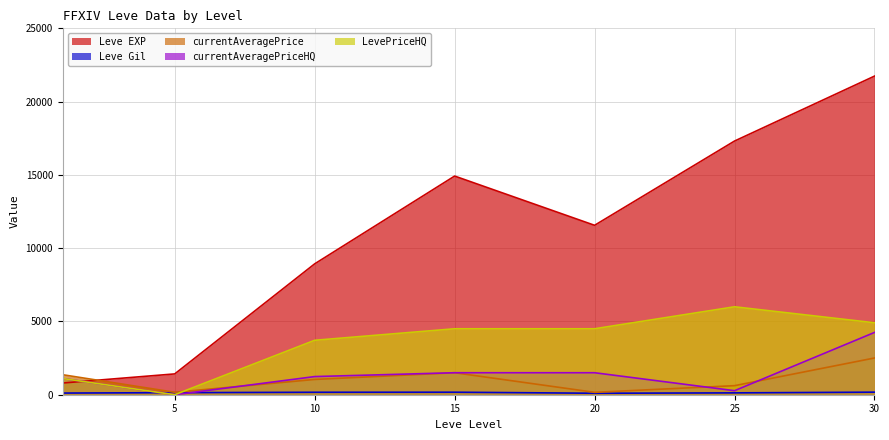

Where is the first local minimum for Leve EXP?

20